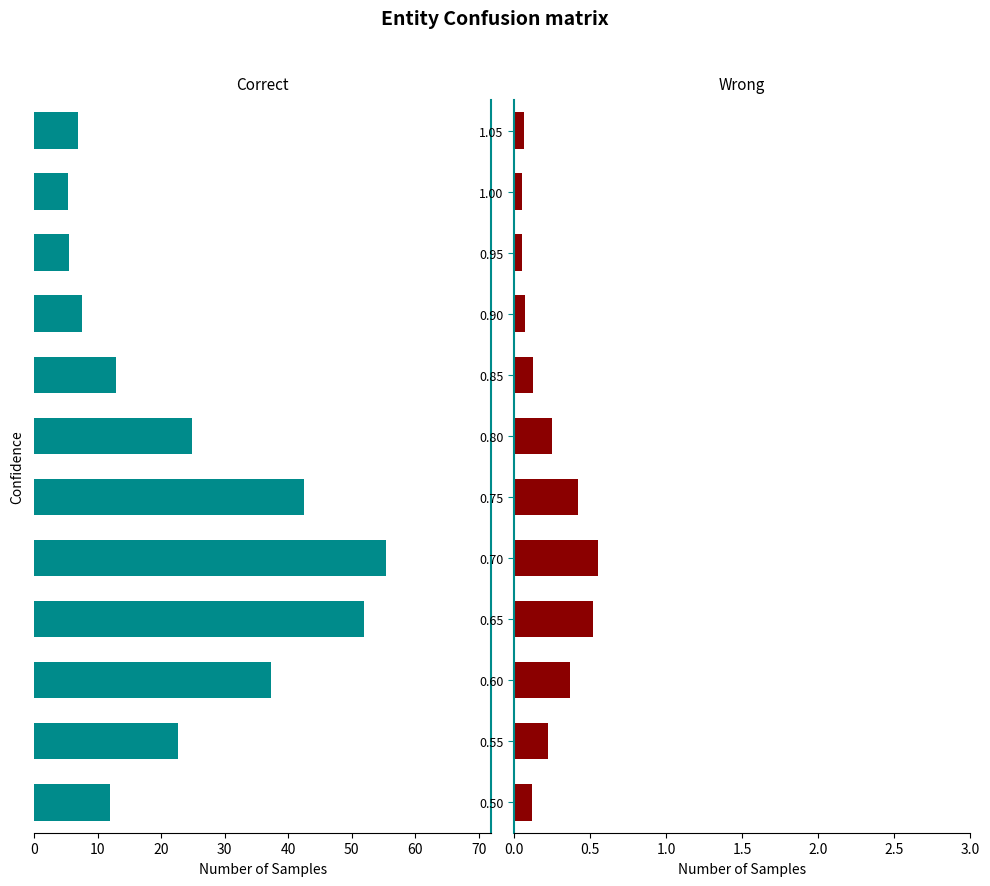

List the series in order of their overall mean, lowest first.

Wrong, Correct